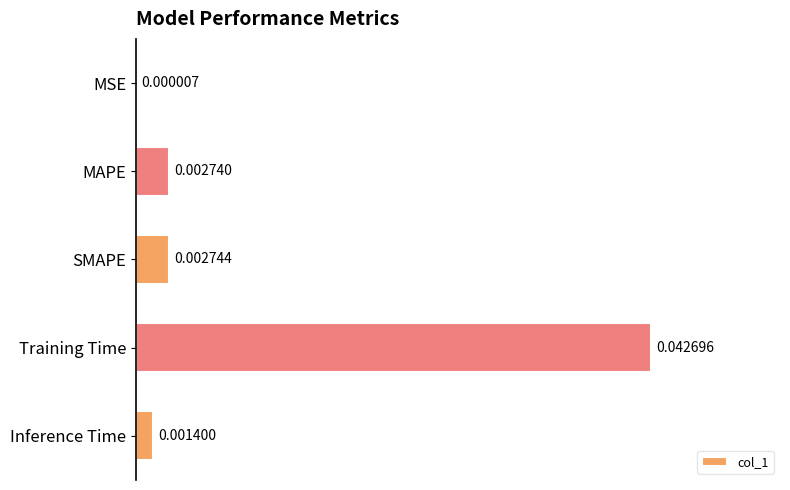

At which label is the value closest to 0?

MSE